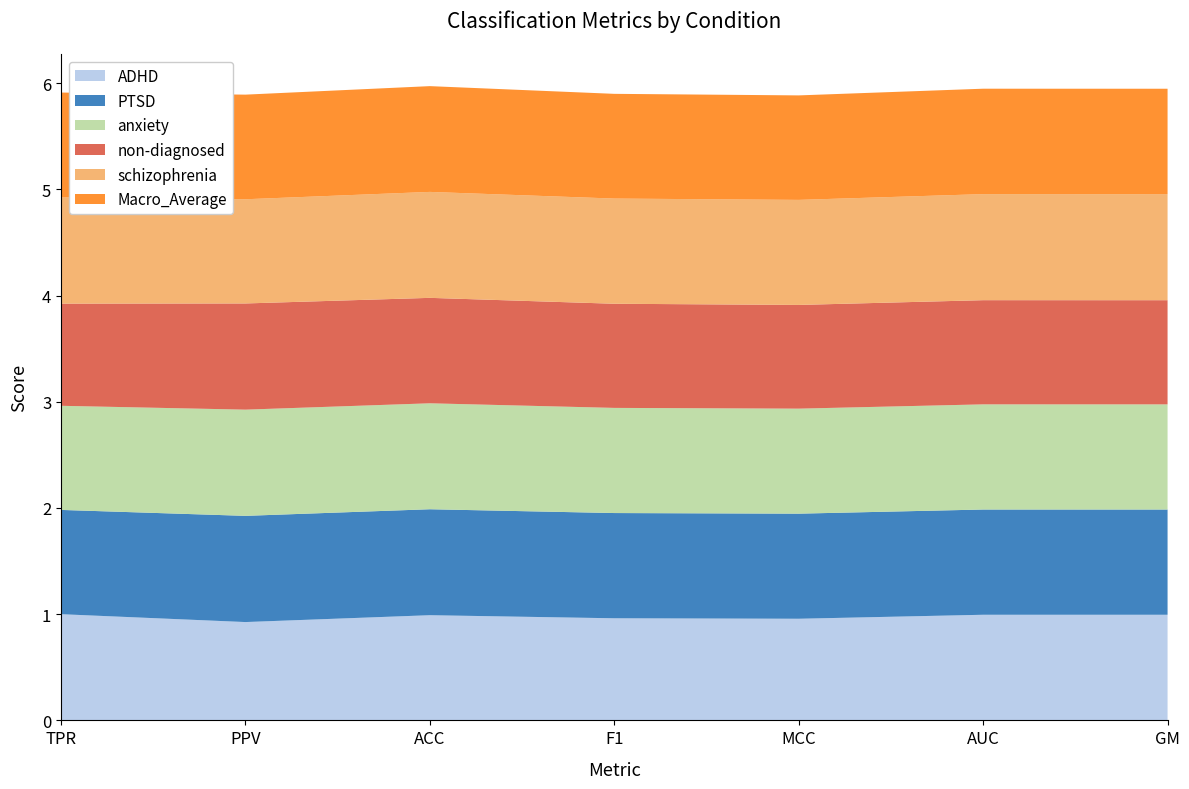

Reading right to left, transcribe all the data shown in this chart.

ADHD: GM=1.0	AUC=1.0	MCC=1.0	F1=1.0	ACC=1.0	PPV=0.9	TPR=1.0
PTSD: GM=1.0	AUC=1.0	MCC=1.0	F1=1.0	ACC=1.0	PPV=1.0	TPR=1.0
anxiety: GM=1.0	AUC=1.0	MCC=1.0	F1=1.0	ACC=1.0	PPV=1.0	TPR=1.0
non-diagnosed: GM=1.0	AUC=1.0	MCC=1.0	F1=1.0	ACC=1.0	PPV=1.0	TPR=1.0
schizophrenia: GM=1.0	AUC=1.0	MCC=1.0	F1=1.0	ACC=1.0	PPV=1.0	TPR=1.0
Macro_Average: GM=1.0	AUC=1.0	MCC=1.0	F1=1.0	ACC=1.0	PPV=1.0	TPR=1.0